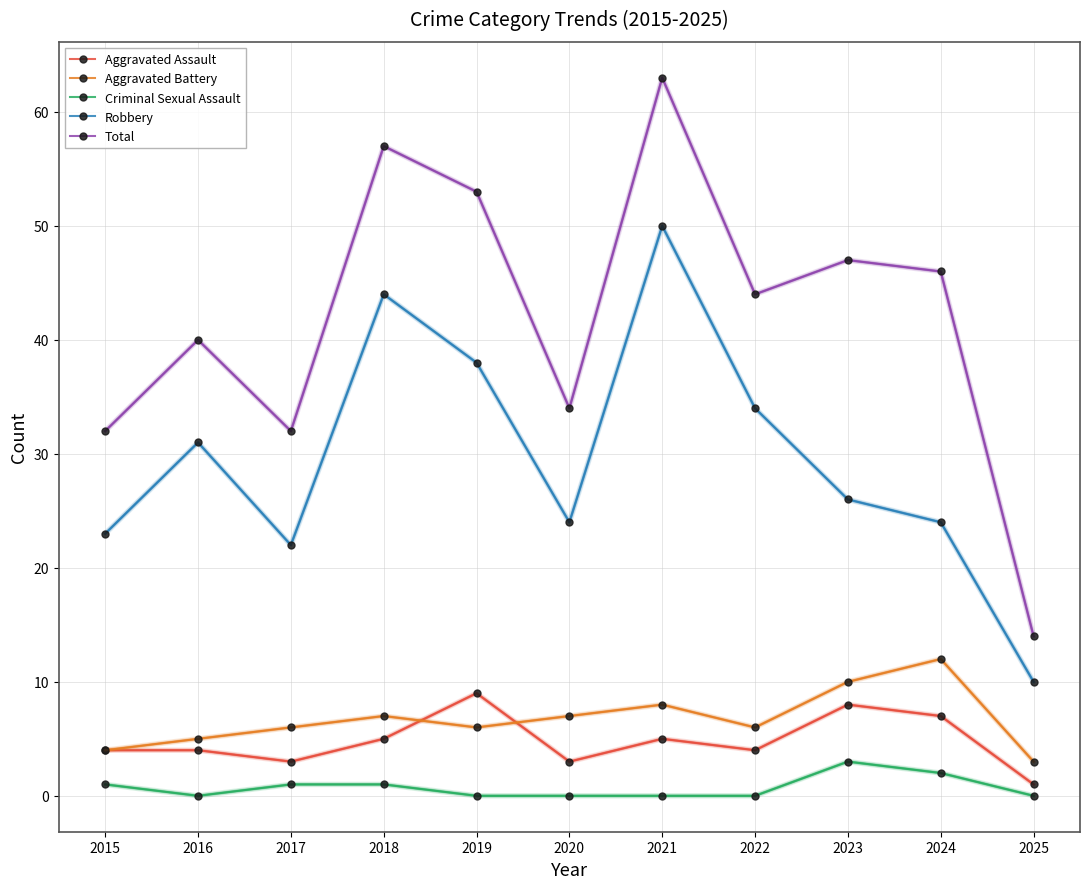

Where is the first local minimum for Criminal Sexual Assault?

2016